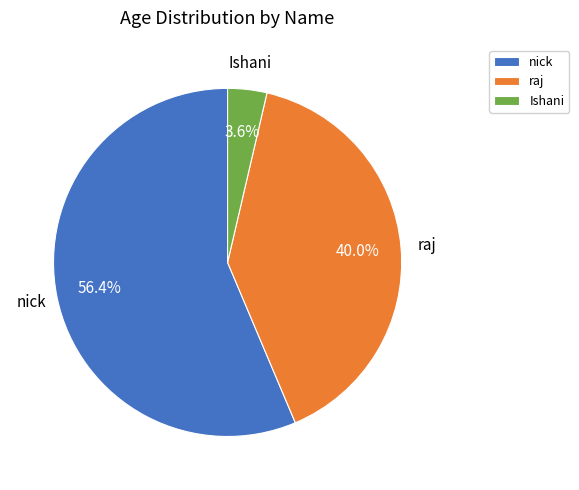

Does any single category account for the majority?

Yes